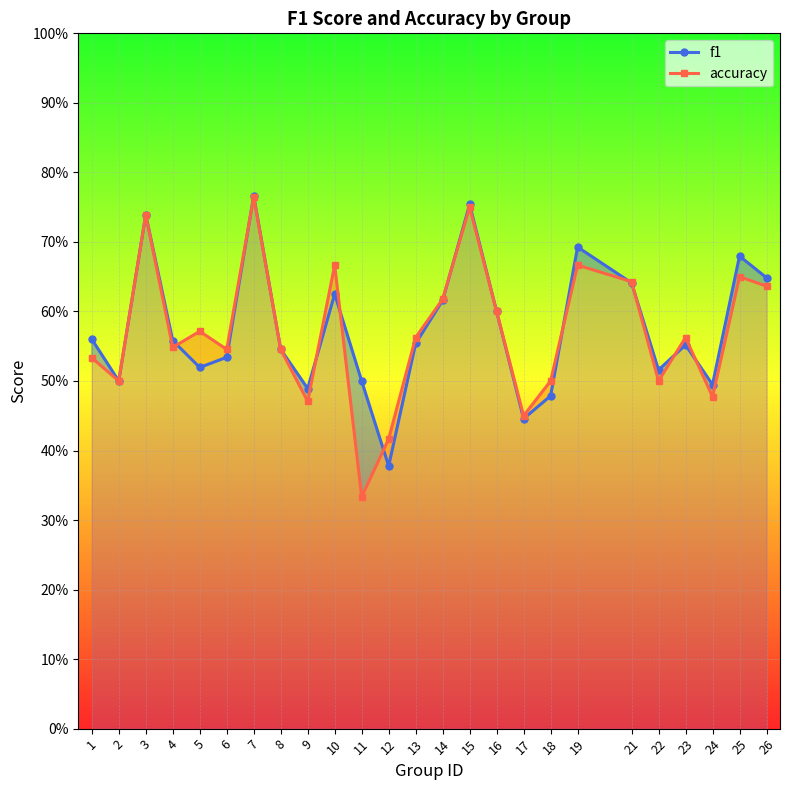

Does the chart display data point markers on the line(s)?

Yes